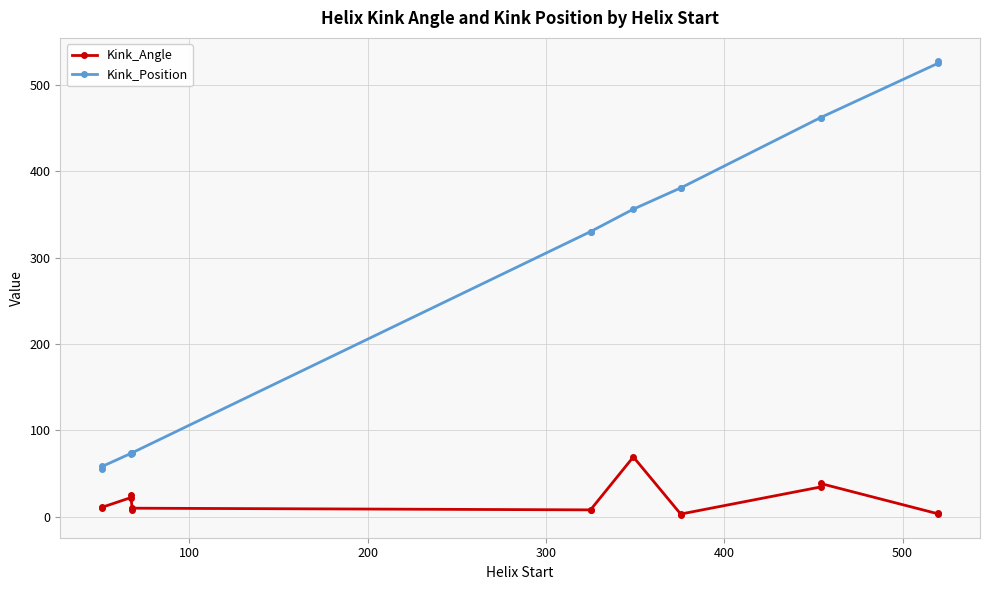

Reading right to left, extract all data points from this chart.

Kink_Angle: 3.8	3.2	38.3	34.3	3.1	1.8	69.1	7.8	7.8	9.7	8.1	24.5	21.9	10.8	10.4
Kink_Position: 528.0	525.0	462.0	462.0	381.0	381.0	356.0	330.0	330.0	74.0	74.0	74.0	73.0	58.0	55.0